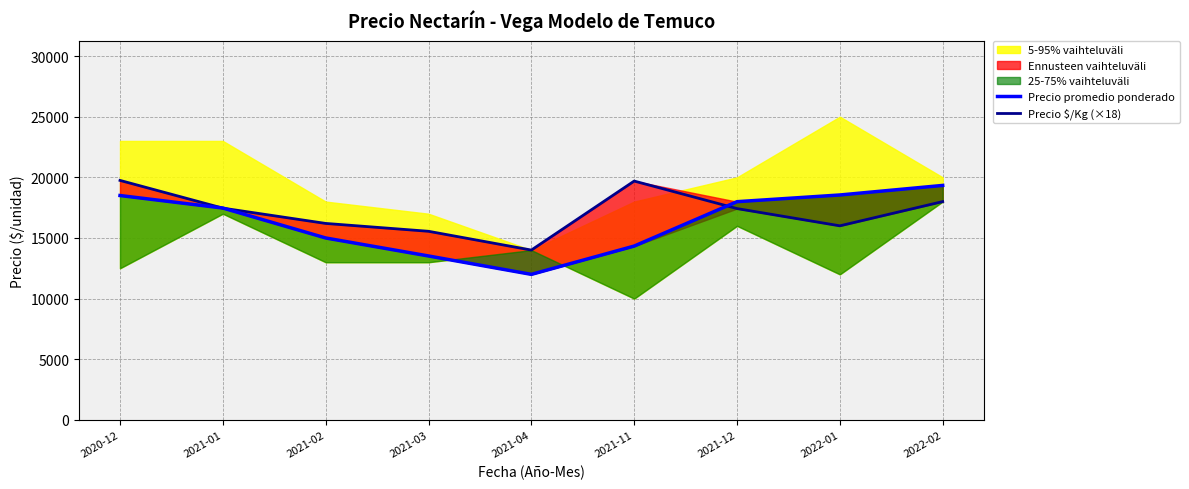

At how many categories does at least one series exceed 15182?

8